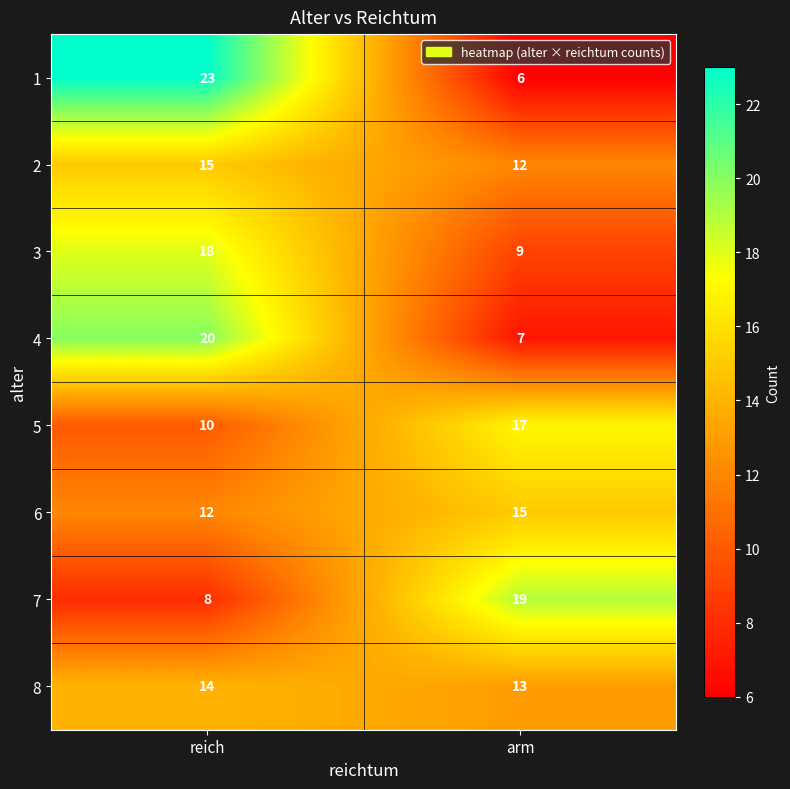

Which series has the largest total across all categories?

1